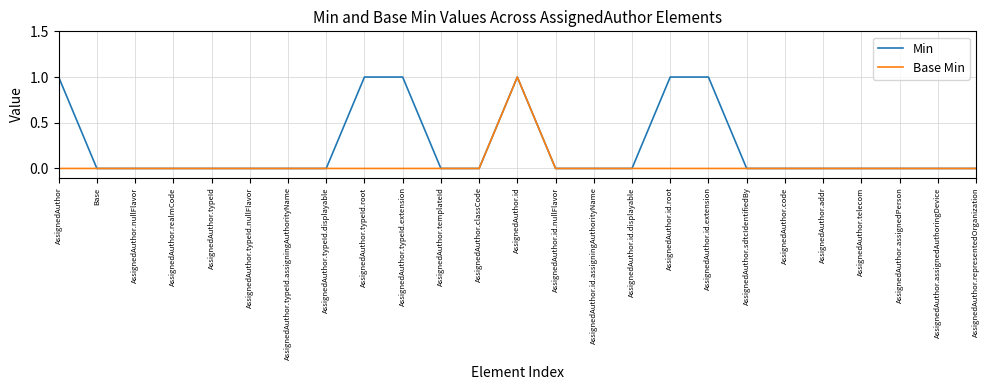

What are all the series names shown in the legend?

Min, Base Min